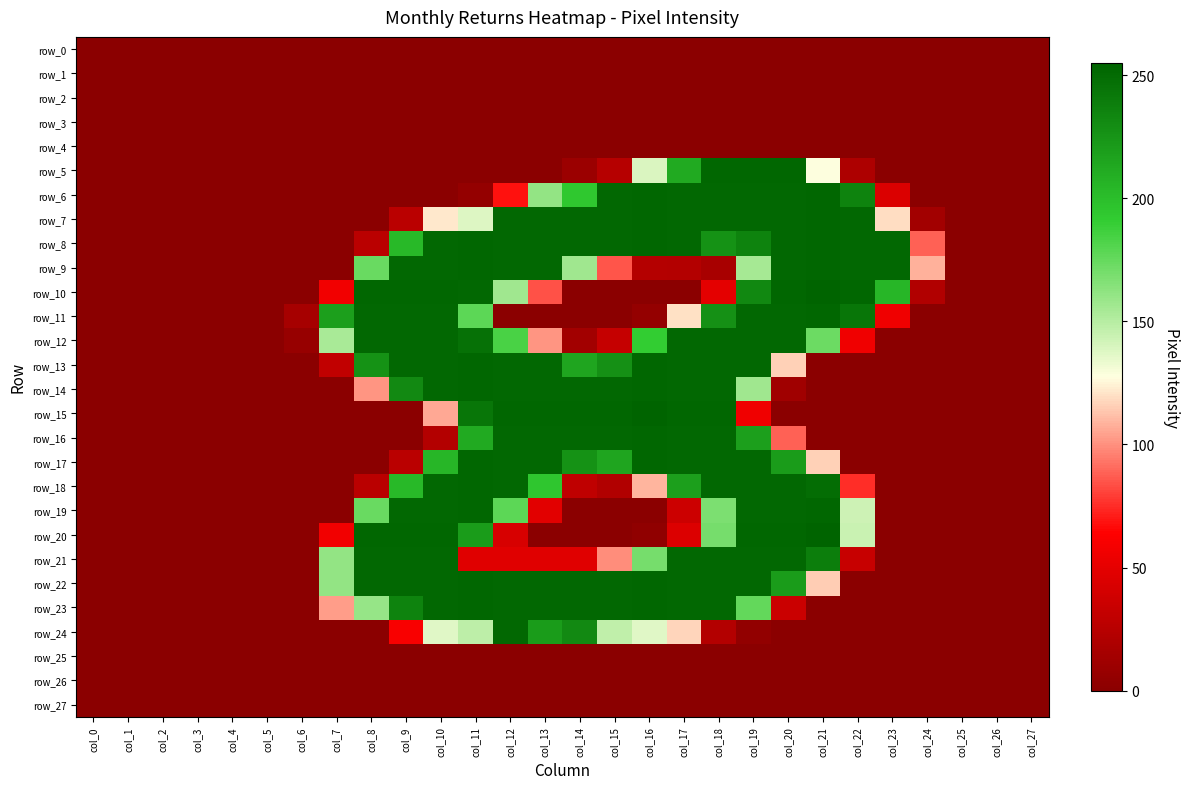

Is it true that row_8 equals 290 at col_9?

False